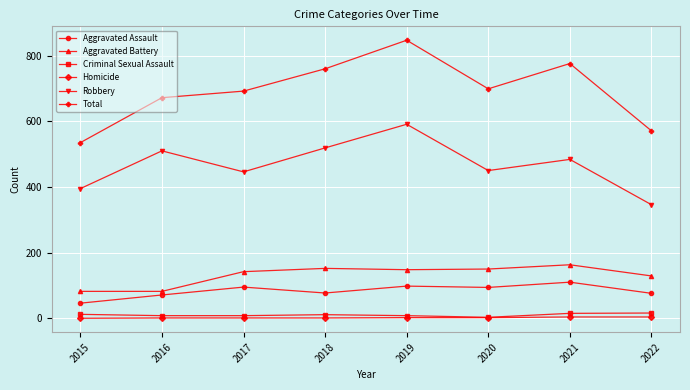

Does the chart have visible grid lines?

Yes